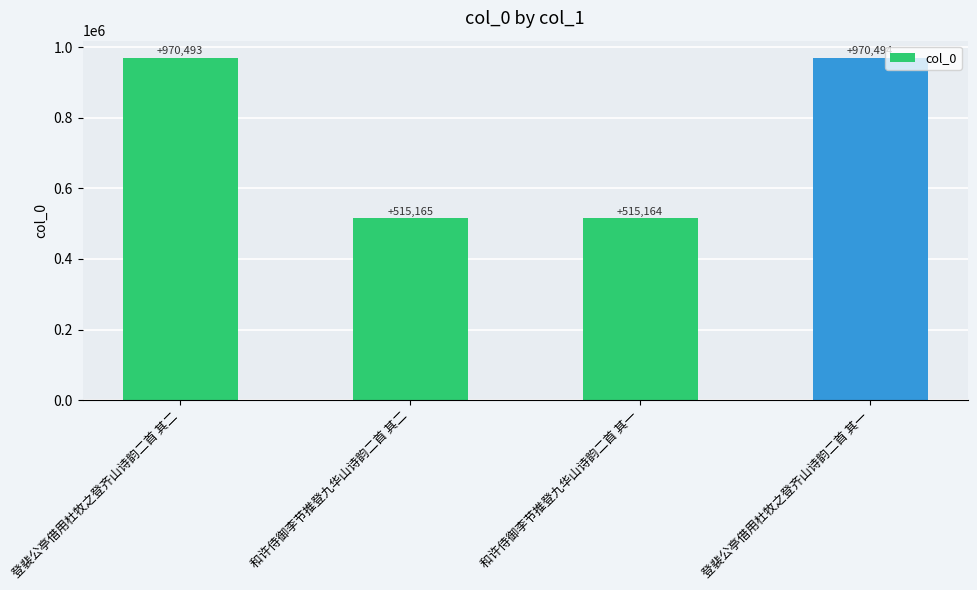

What is the label of the 3rd bar from the left?

和许侍御李节推登九华山诗韵二首 其一